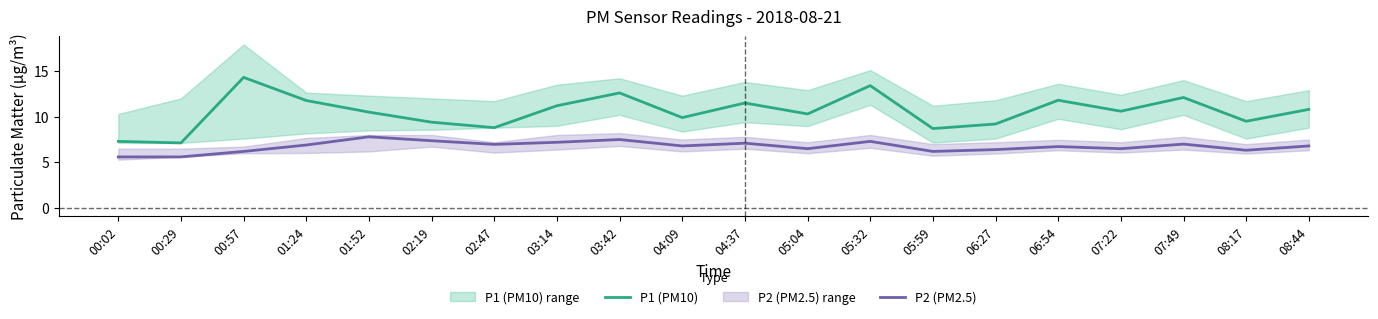

At 02:19, list the series in order from smallest to largest.

P2 (PM2.5), P1 (PM10)